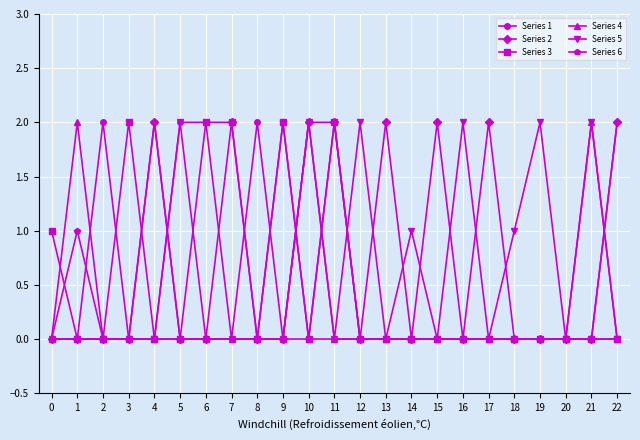

How many distinct data groups are displayed?

6